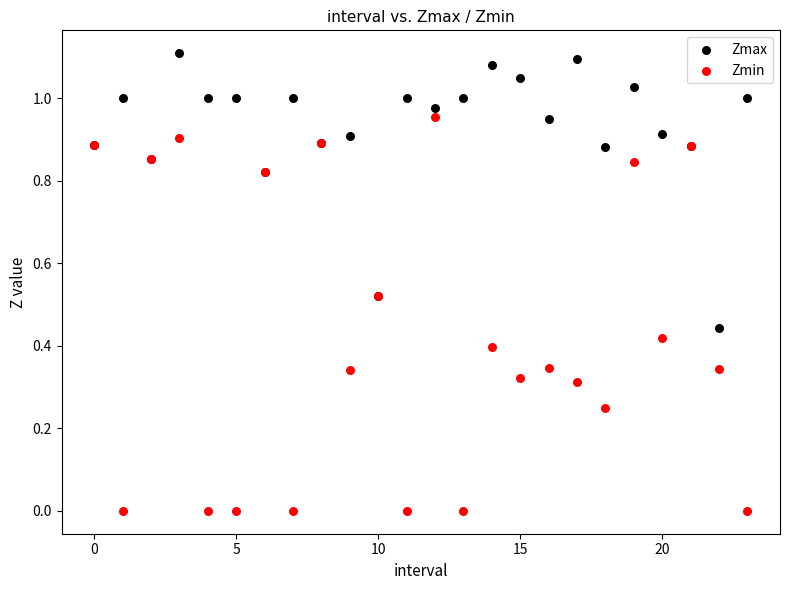

Which series contains the highest Y value?

Zmax